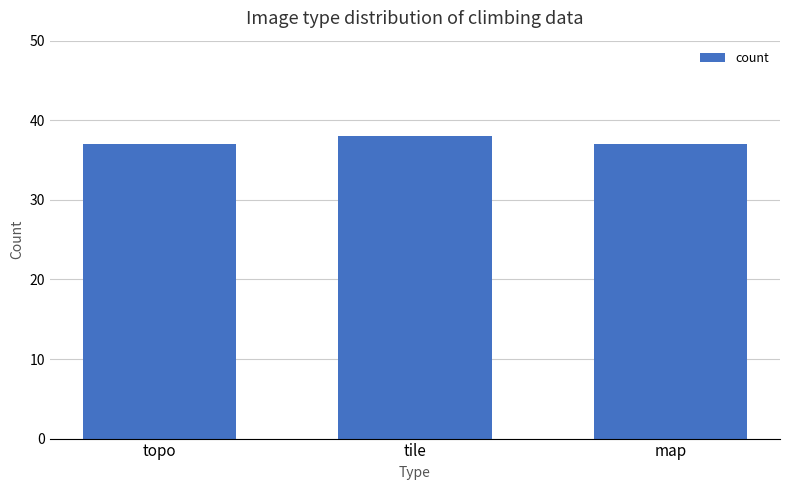

What is the approximate value at map?

37